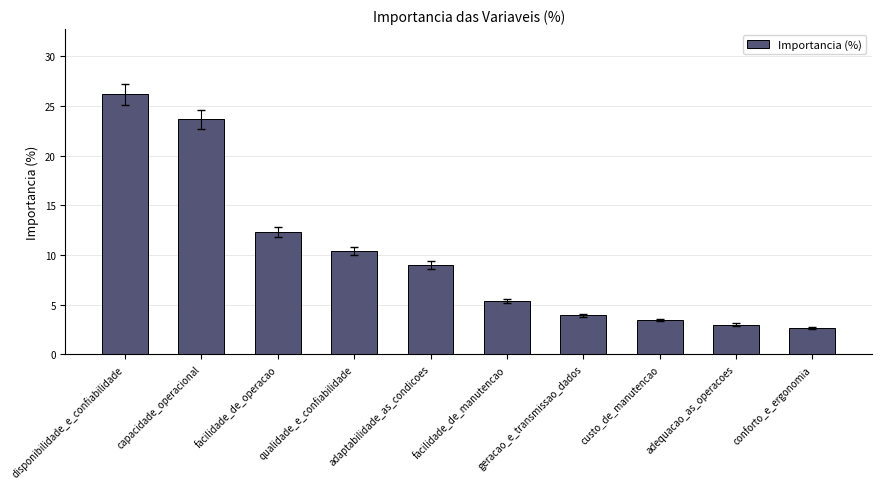

Reading left to right, extract all data points from this chart.

disponibilidade_e_confiabilidade=26.2	capacidade_operacional=23.7	facilidade_de_operacao=12.3	qualidade_e_confiabilidade=10.4	adaptabilidade_as_condicoes=9.0	facilidade_de_manutencao=5.4	geracao_e_transmissao_dados=3.9	custo_de_manutencao=3.4	adequacao_as_operacoes=3.0	conforto_e_ergonomia=2.7